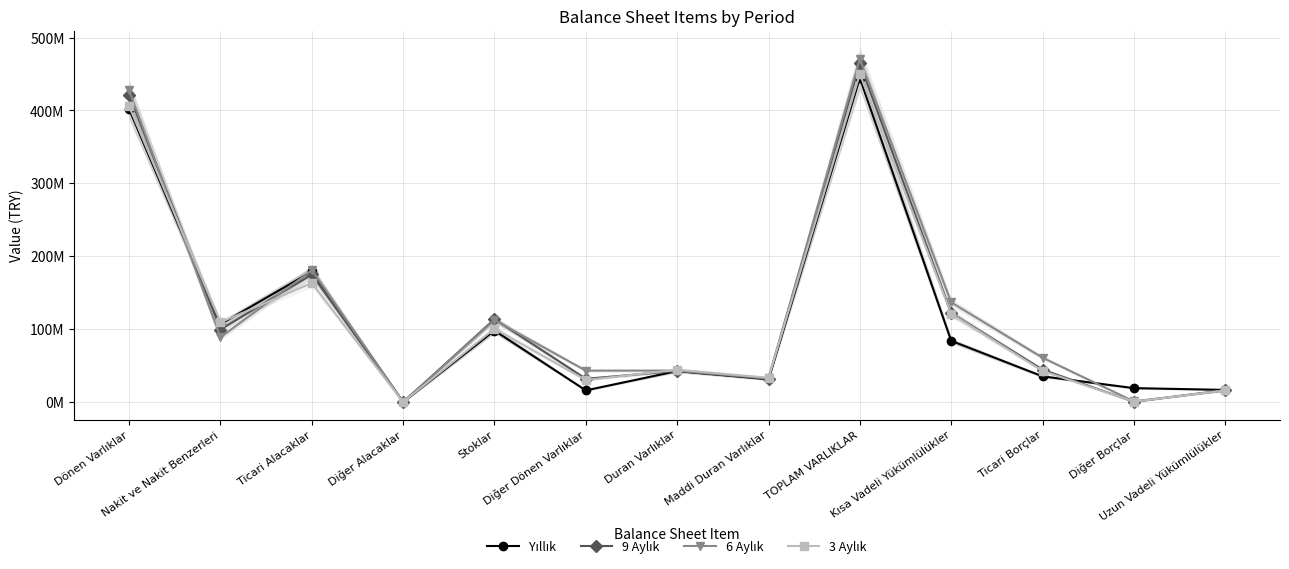

At which category is the sum across all series the highest?

TOPLAM VARLIKLAR